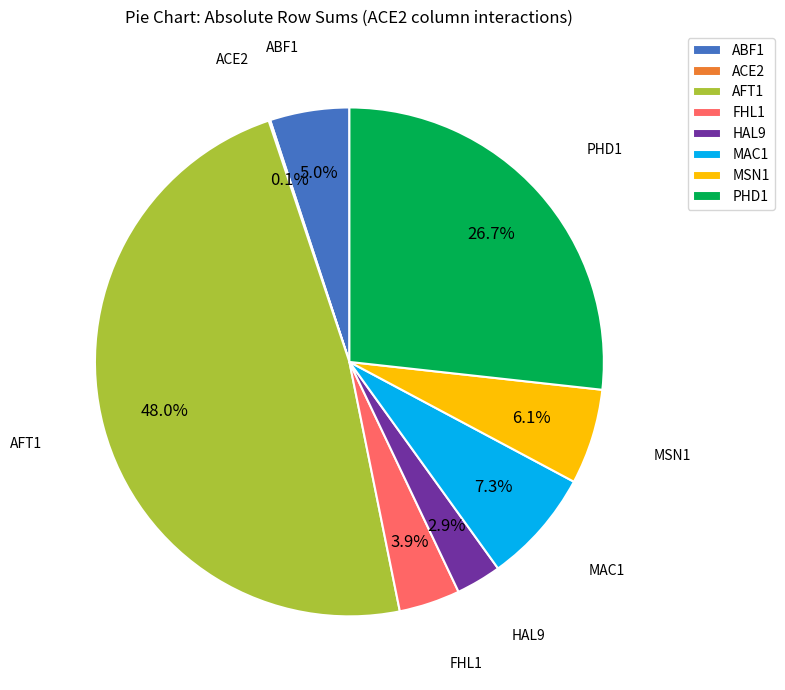

Which category has the biggest portion of the pie?

AFT1